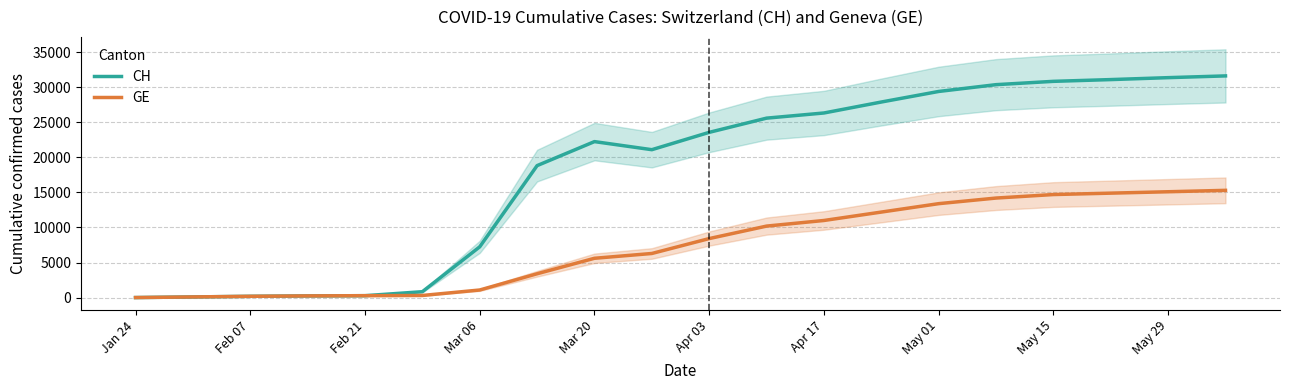

The value of CH at Mar 06 is 4817. True or false?

False